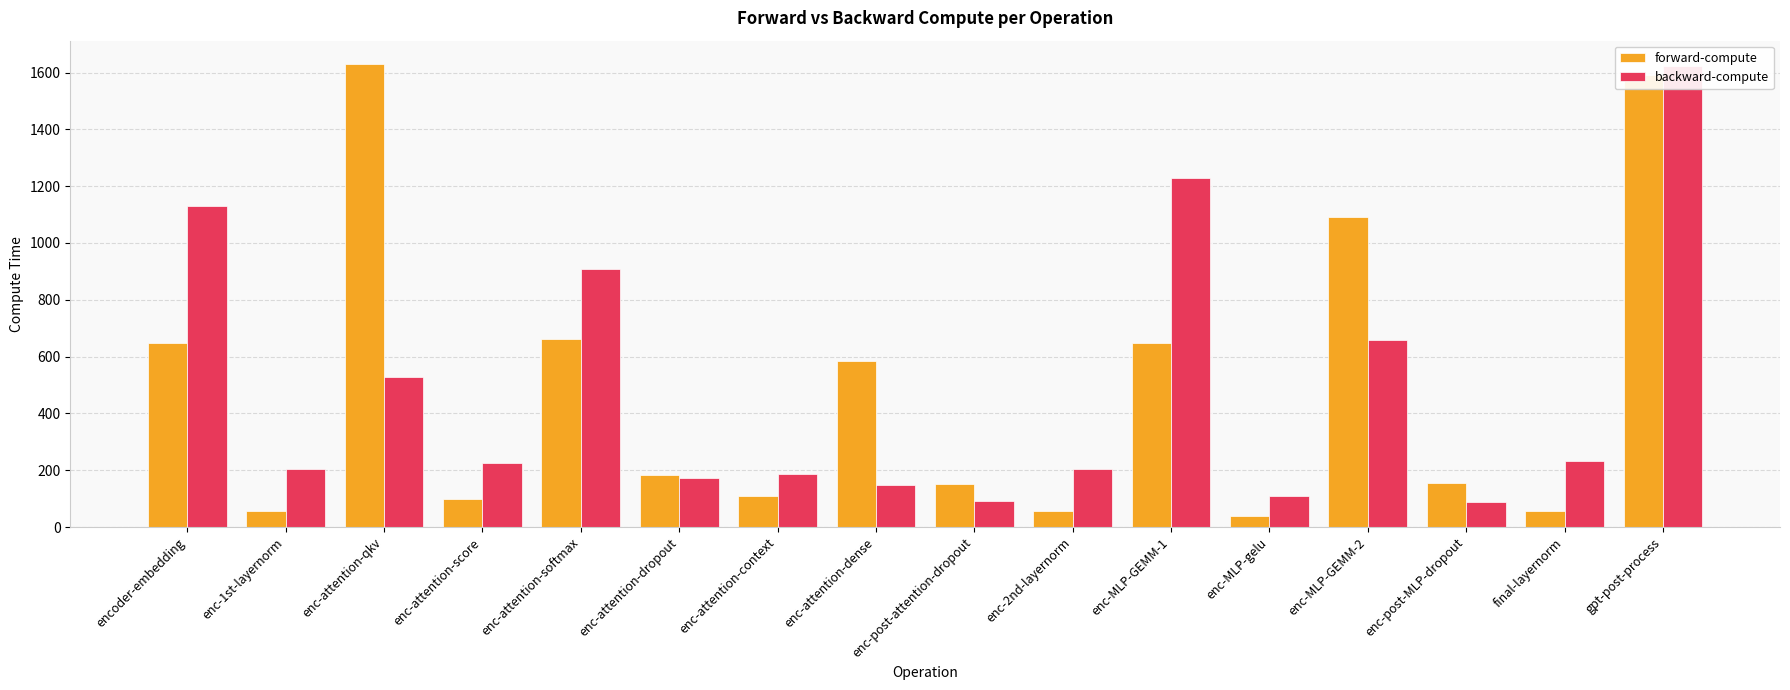

What is the label of the 14th bar from the right?

enc-attention-qkv